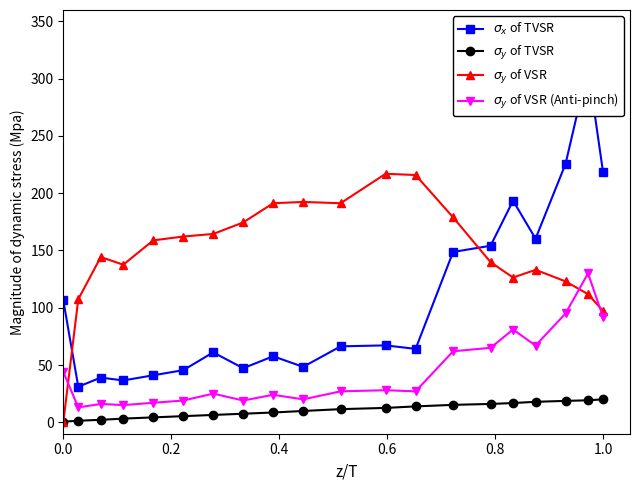

How many interior local valleys does the $\sigma_x$ of TVSR series have?

6